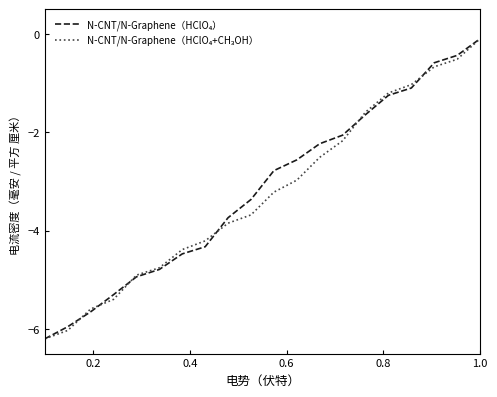

What is the minimum value shown in the chart?

-6.2